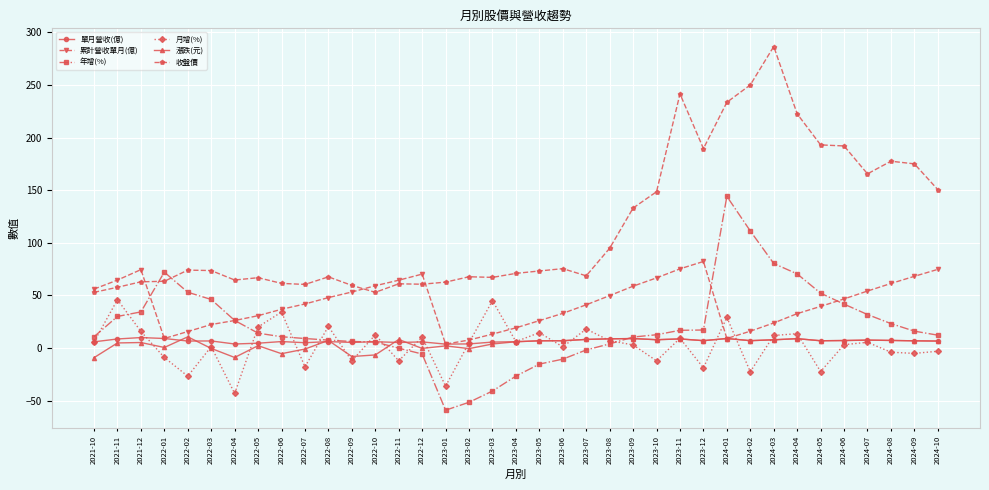

True or false: 年增(%) and 漲跌(元) cross at least once.

True